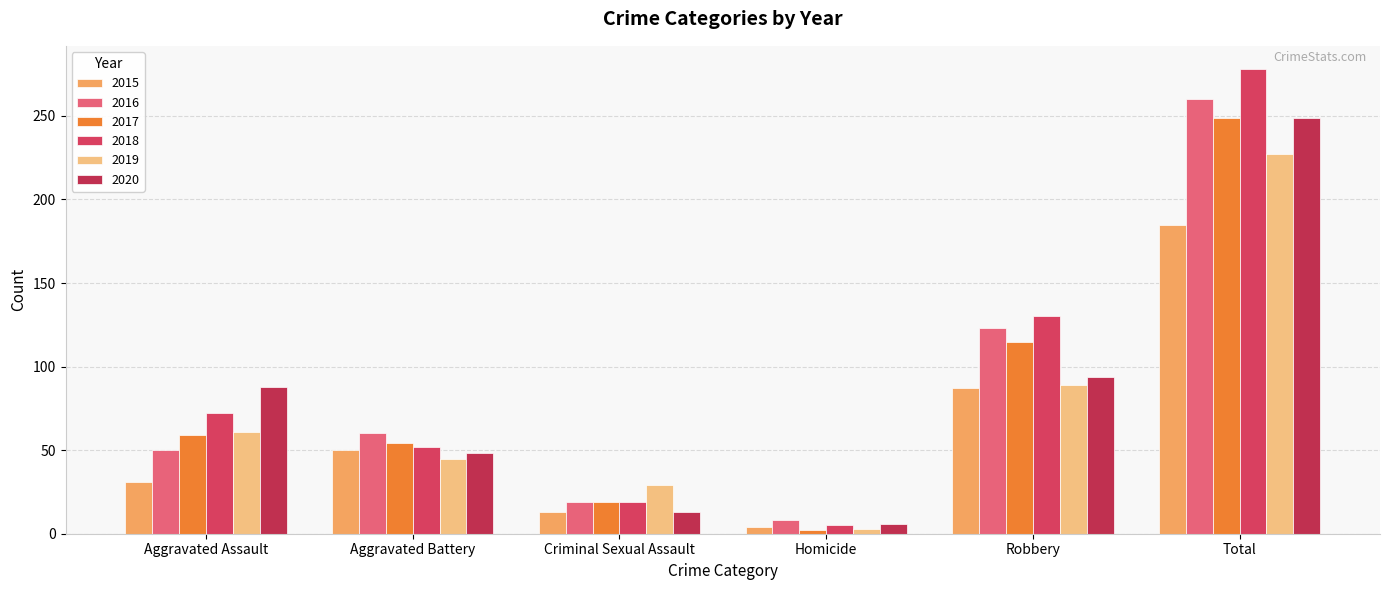

What is the highest value of the 2020 series?

249